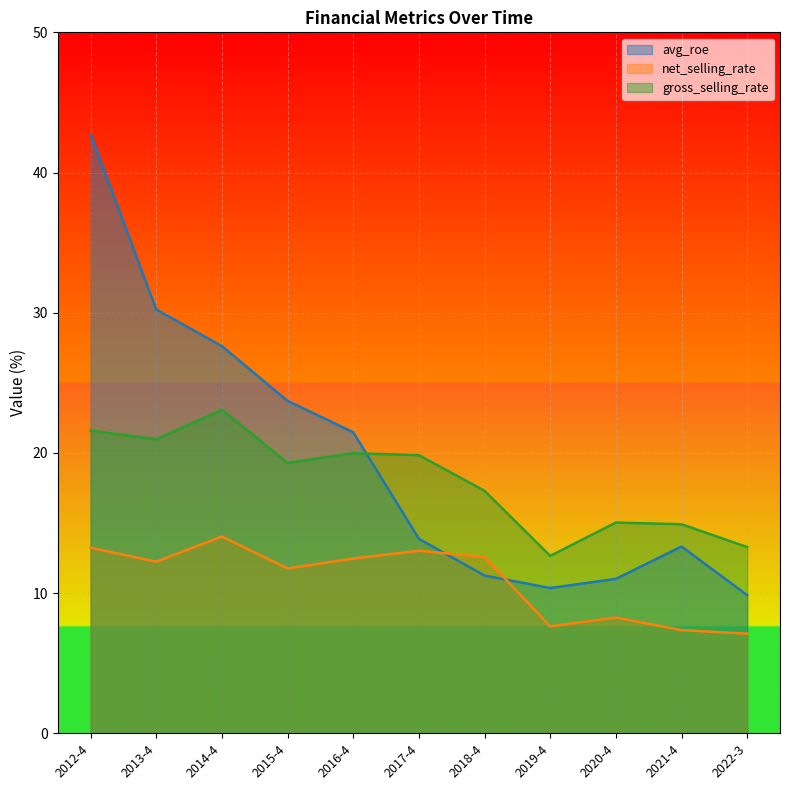

What is the minimum value for net_selling_rate?

7.1